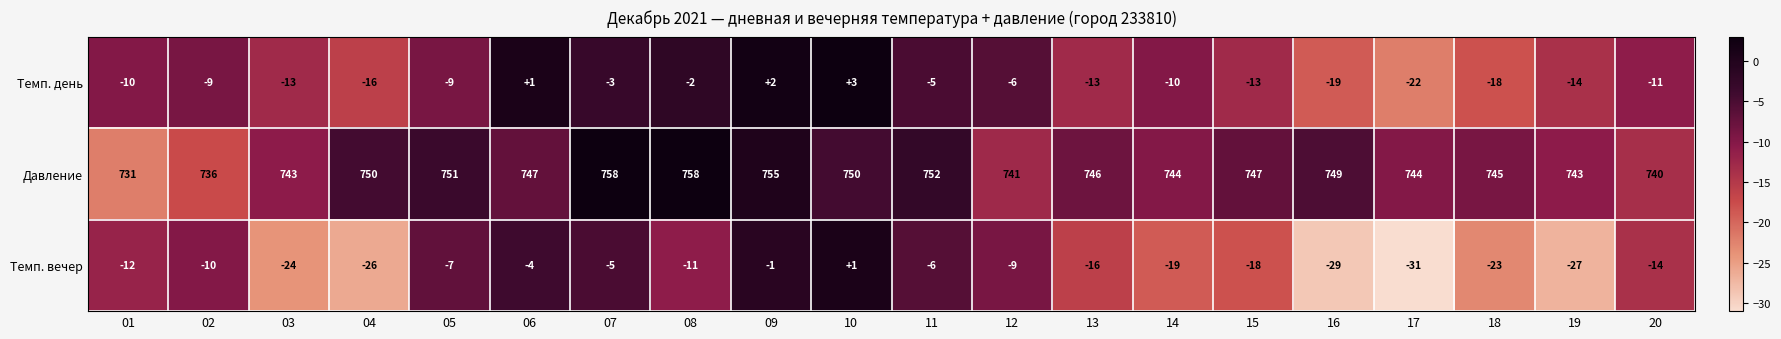

What value does the Давление series have at 04, to the nearest 5?

750